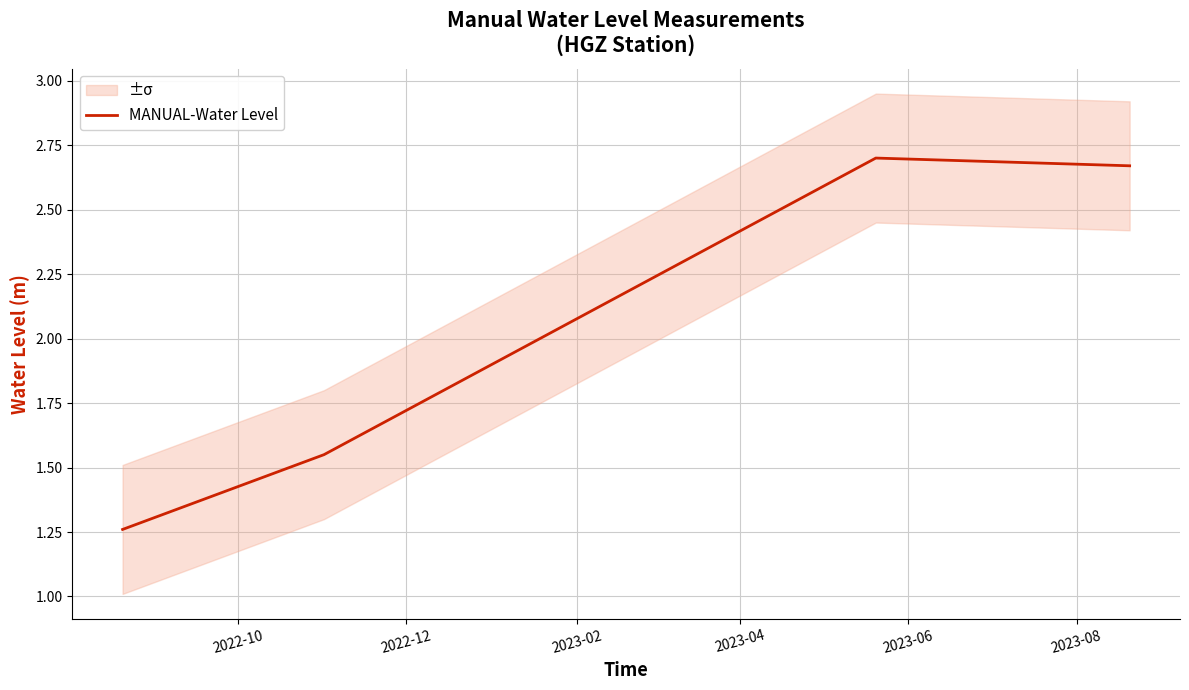

What is the smallest value displayed?

1.3